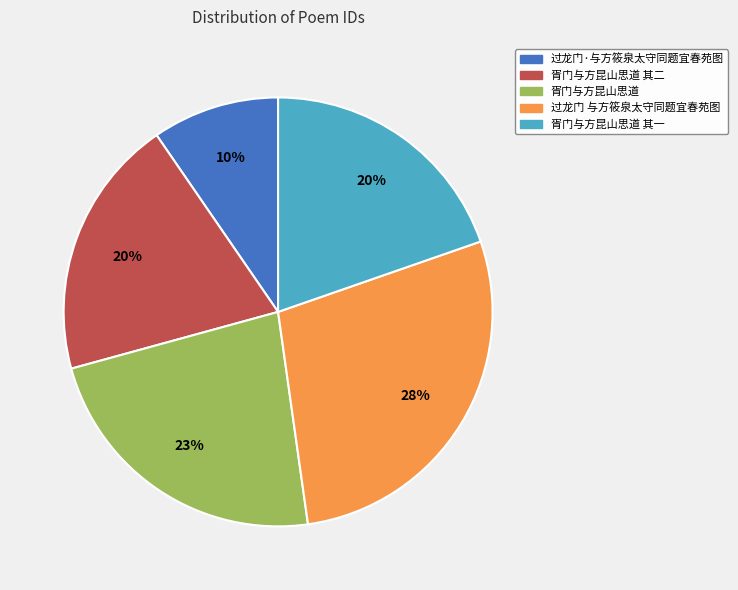

To the nearest percent, what is the average slice percentage?

20%